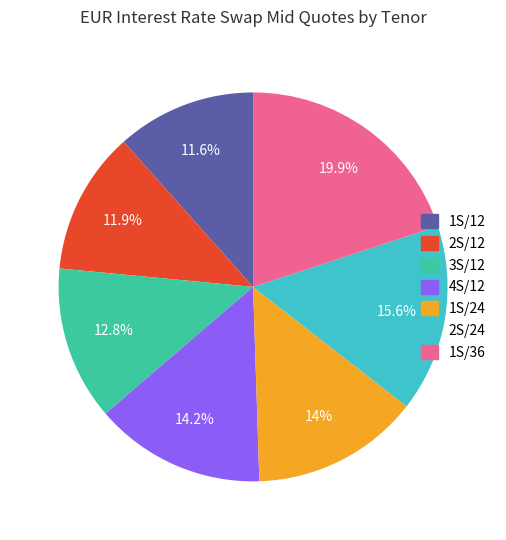

Which category has the biggest portion of the pie?

1S/36